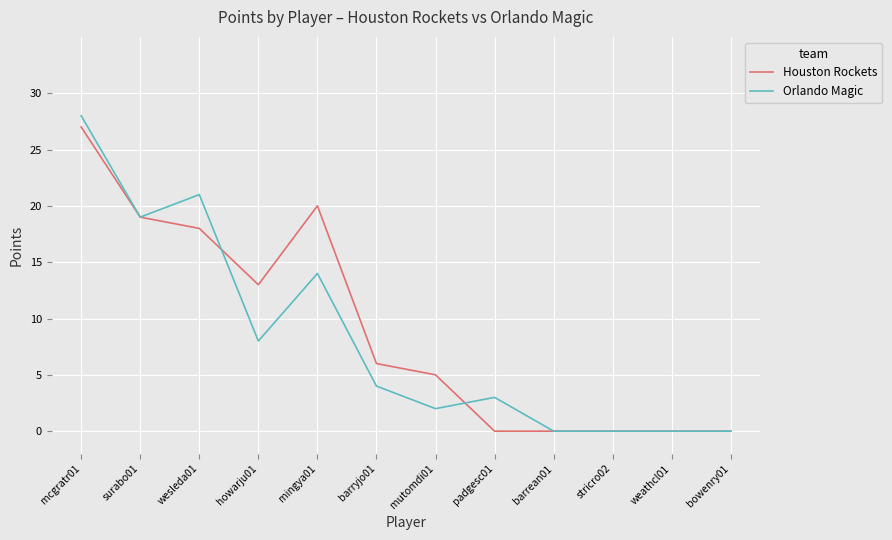

True or false: Houston Rockets has a value of 0 at bowenry01.

True